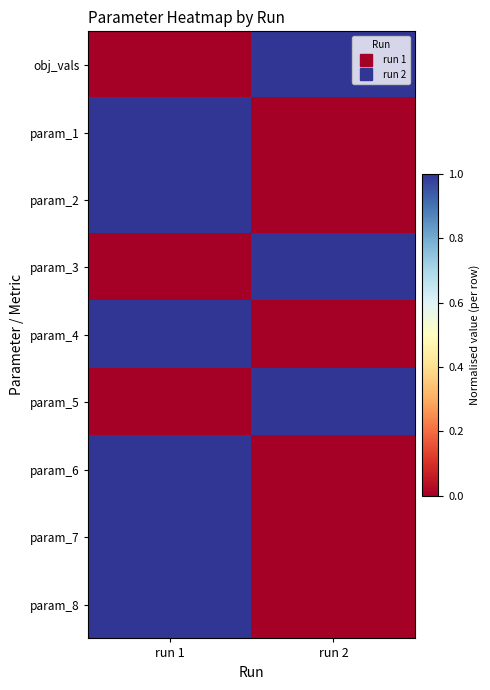

What is the total value across all series at run 1?

6